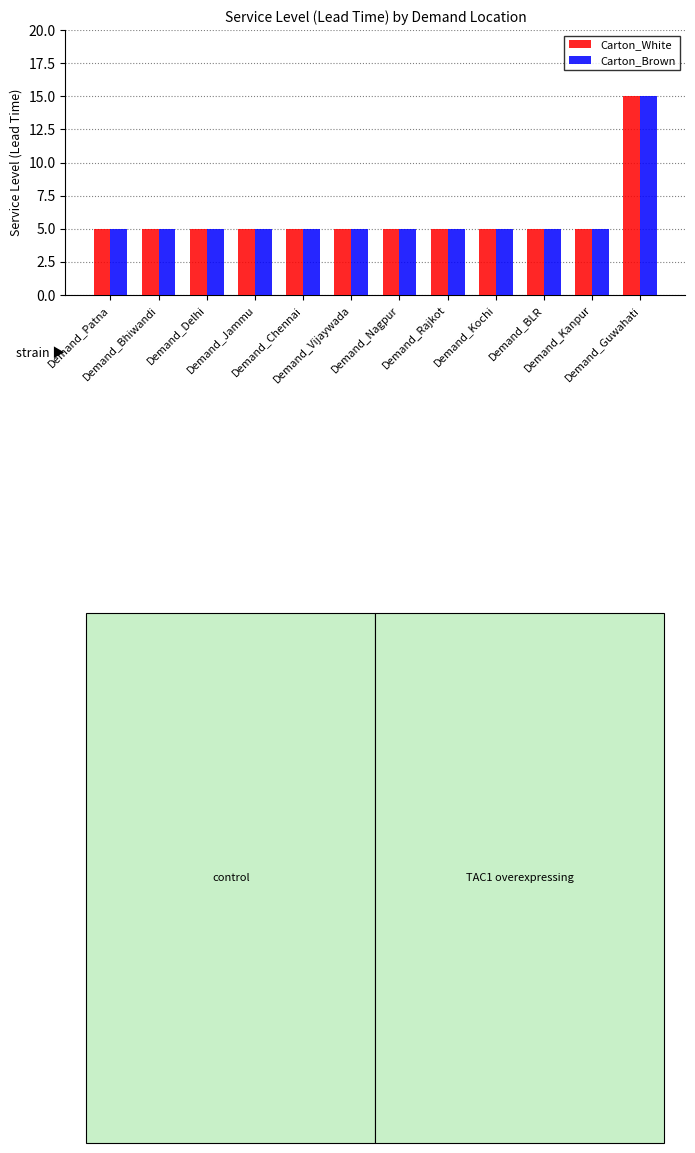

What is the total value across all series at Demand_Jammu?

10